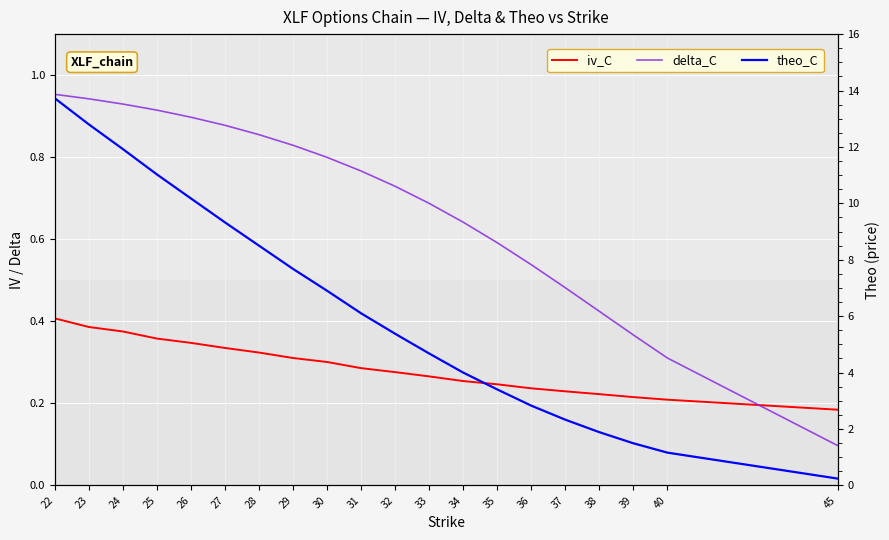

List the labels in order of iv_C value, largest first.

22, 23, 24, 25, 26, 27, 28, 29, 30, 31, 32, 33, 34, 35, 36, 37, 38, 39, 40, 45